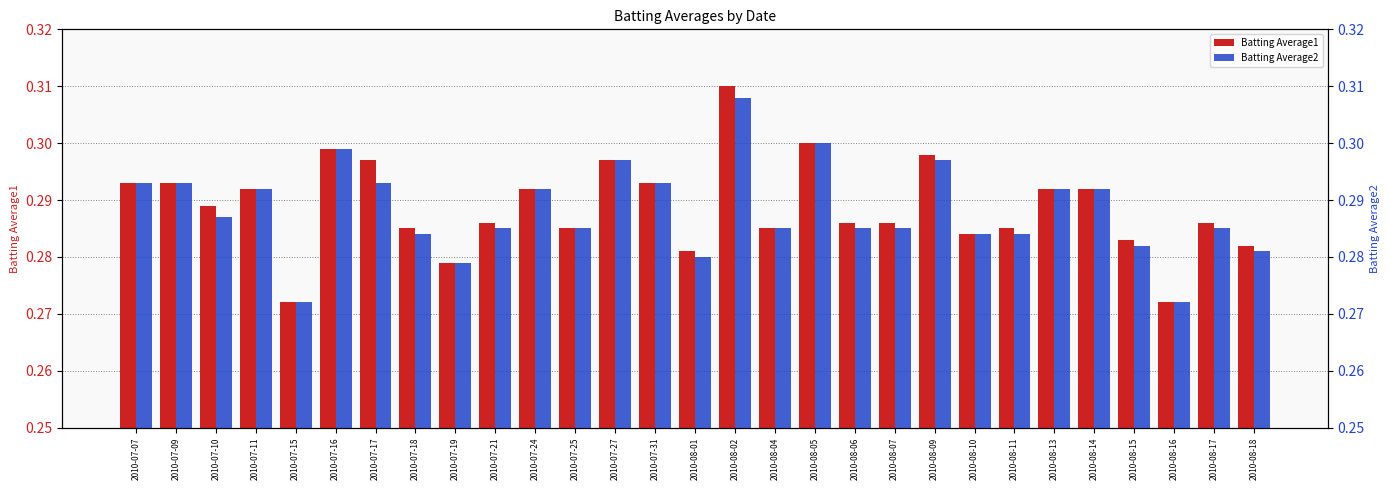

Rank the categories by Batting Average2 value from lowest to highest.

2010-07-15, 2010-08-16, 2010-07-19, 2010-08-01, 2010-08-18, 2010-08-15, 2010-07-18, 2010-08-10, 2010-08-11, 2010-07-21, 2010-07-25, 2010-08-04, 2010-08-06, 2010-08-07, 2010-08-17, 2010-07-10, 2010-07-11, 2010-07-24, 2010-08-13, 2010-08-14, 2010-07-07, 2010-07-09, 2010-07-17, 2010-07-31, 2010-07-27, 2010-08-09, 2010-07-16, 2010-08-05, 2010-08-02